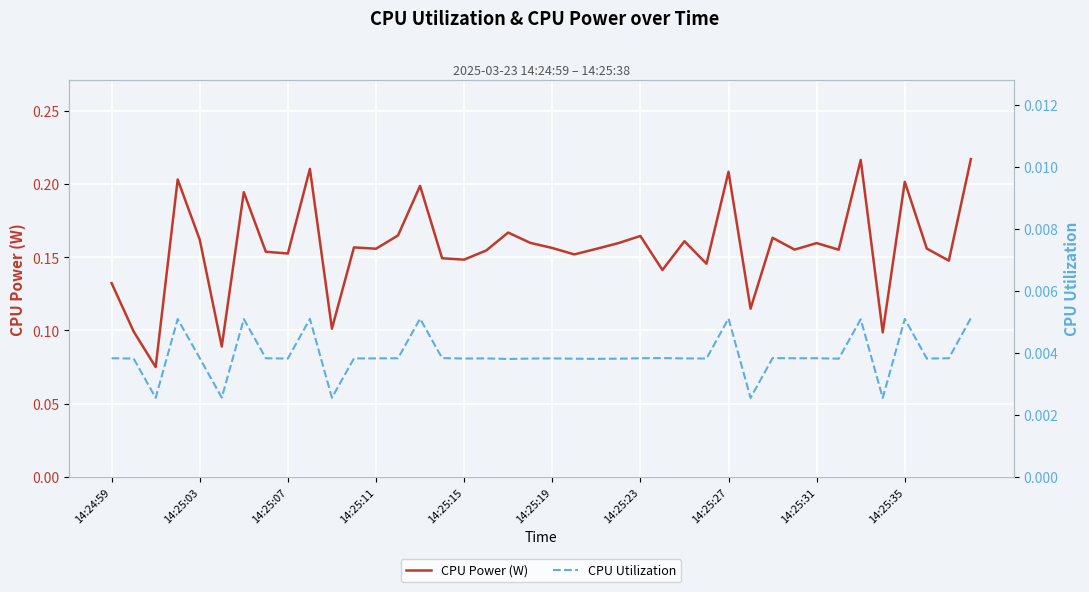

The value of CPU Power (W) at 14:25:15 is 0.0. True or false?

False